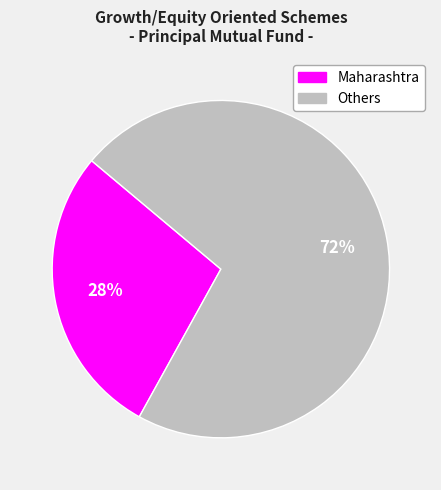

To the nearest percent, what is the average slice percentage?

50%